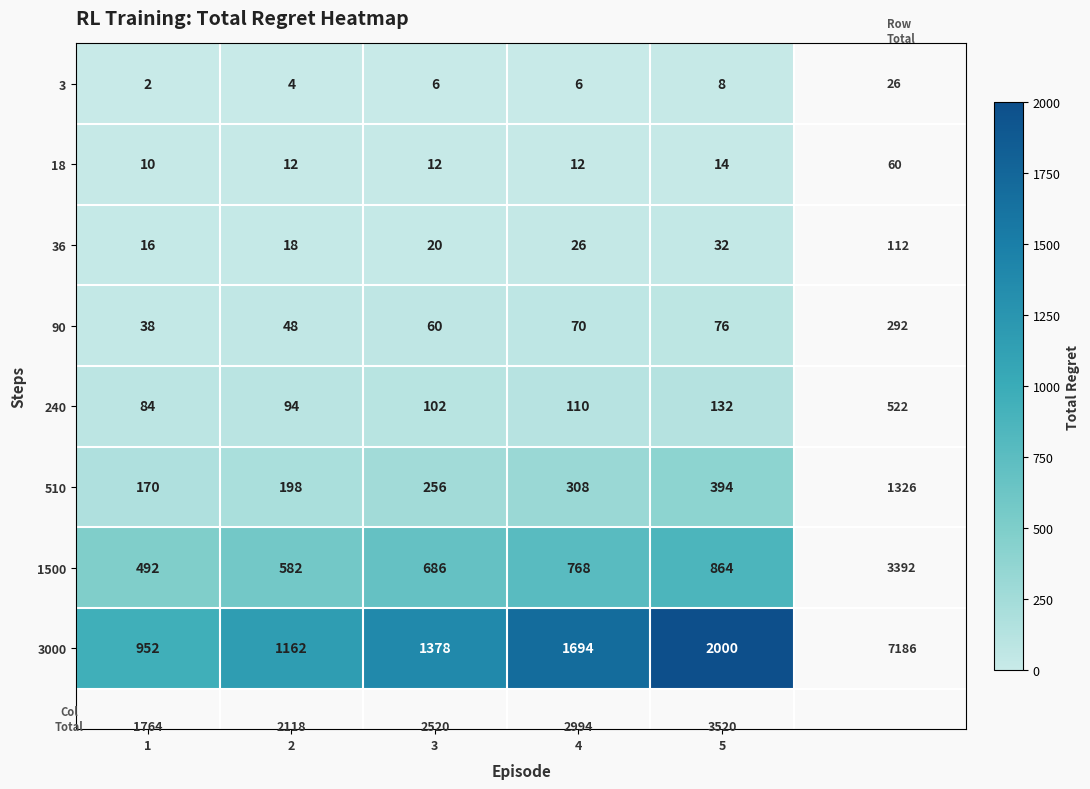

Which series has the largest range (max minus min)?

3000